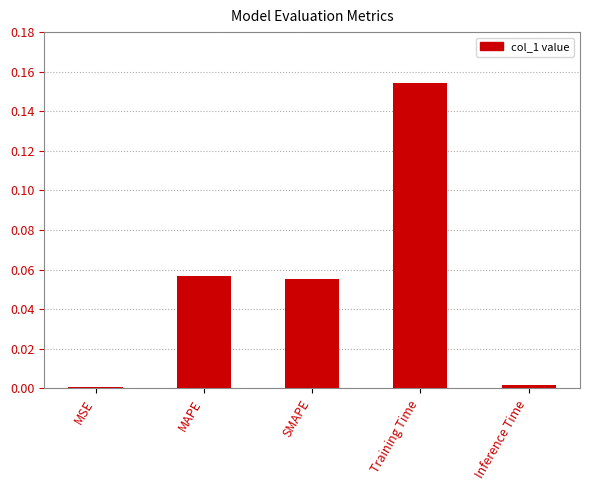

Does the chart contain stacked bars?

No